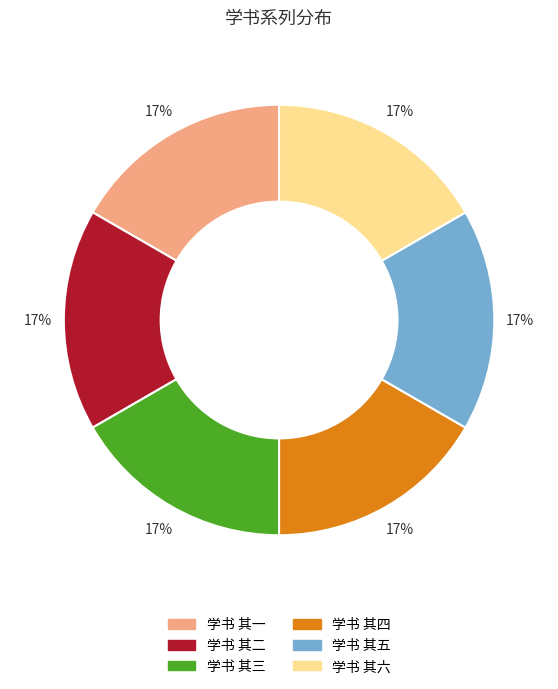

Does any single category account for the majority?

No